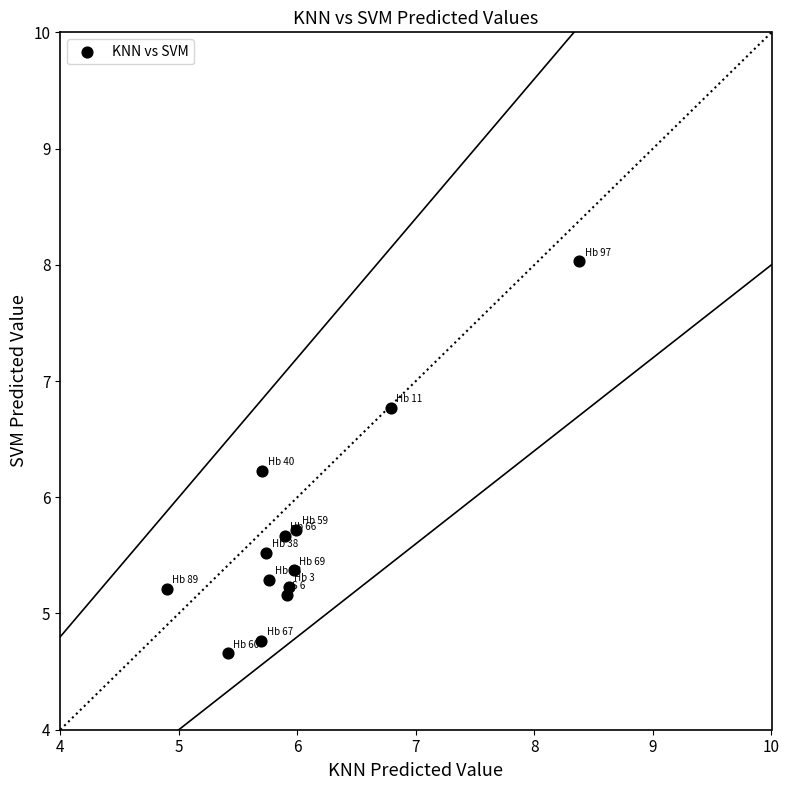

What is the range of Y values (max minus min)?

3.4